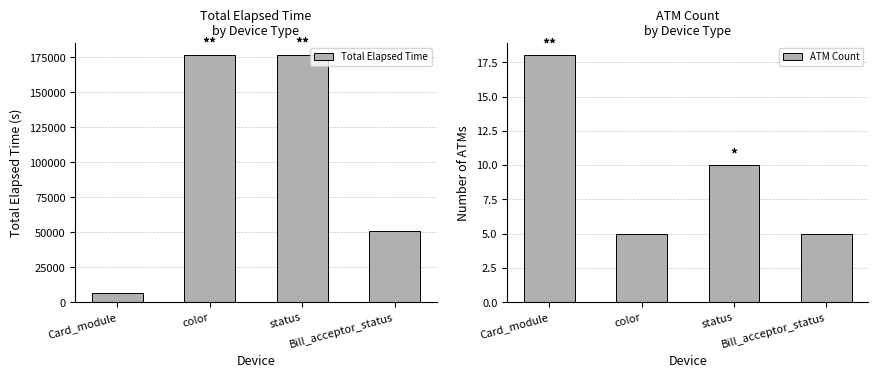

What is the lowest value of the Total Elapsed Time series?

6896